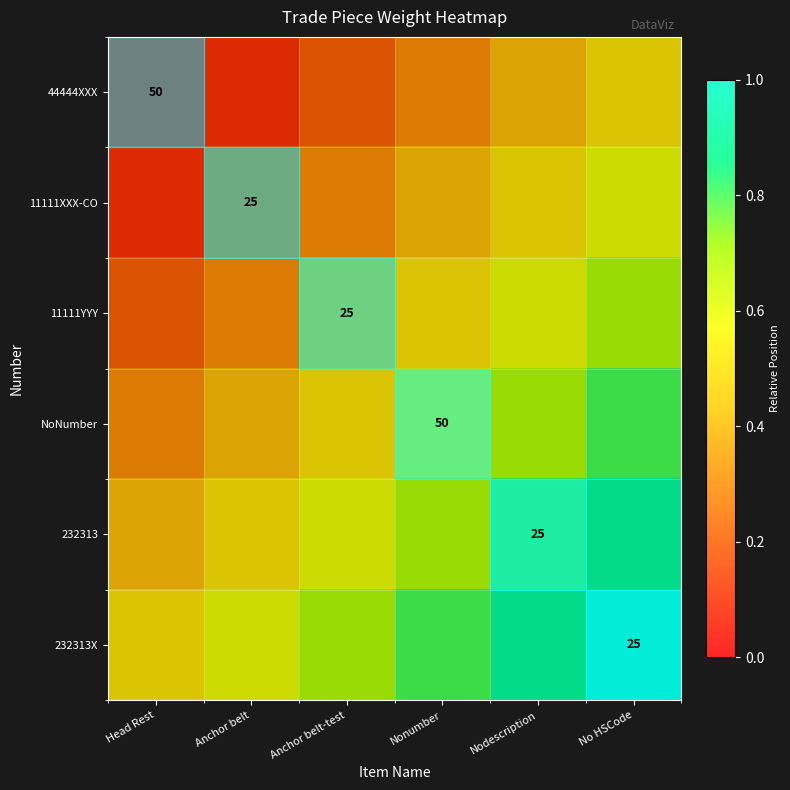

The 11111YYY series shows 0.3 at No HSCode. True or false?

False